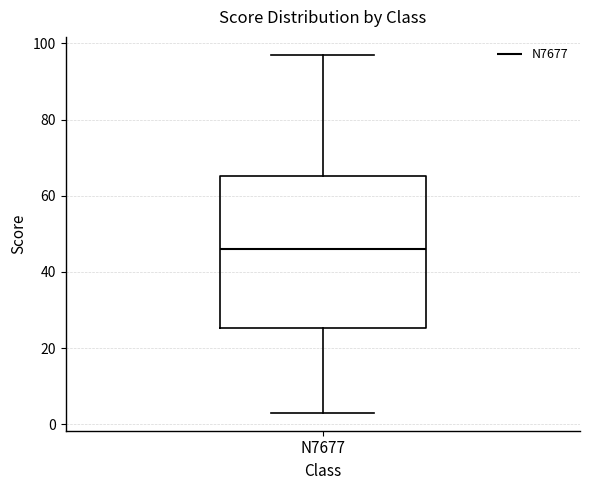

Read this box plot against the y-axis: the position of the median line, the range covered by the box, and the ends of both whiskers. The values are not printed on the chart, so give them approximately, as read against the axis.

median 46, box 26 to 66, whiskers 4 to 98